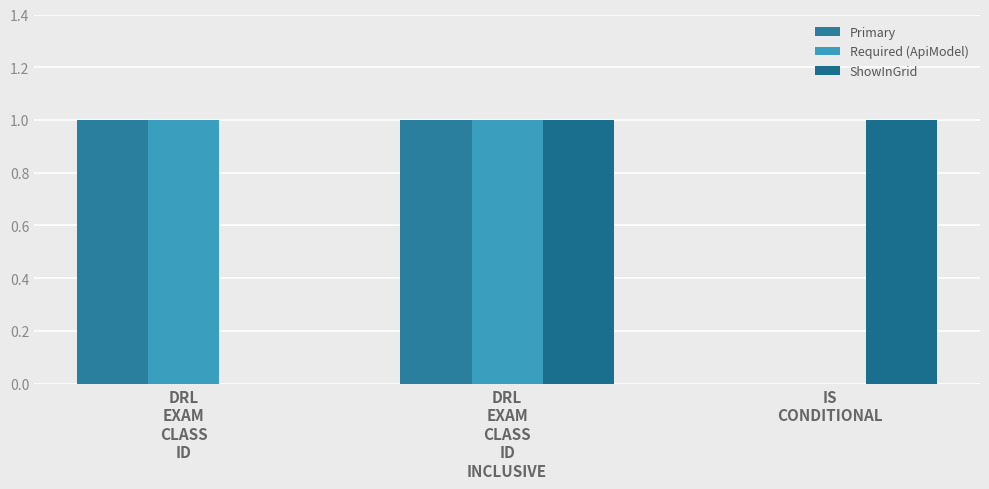

The ShowInGrid series shows 0 at DRL
EXAM
CLASS
ID. True or false?

True